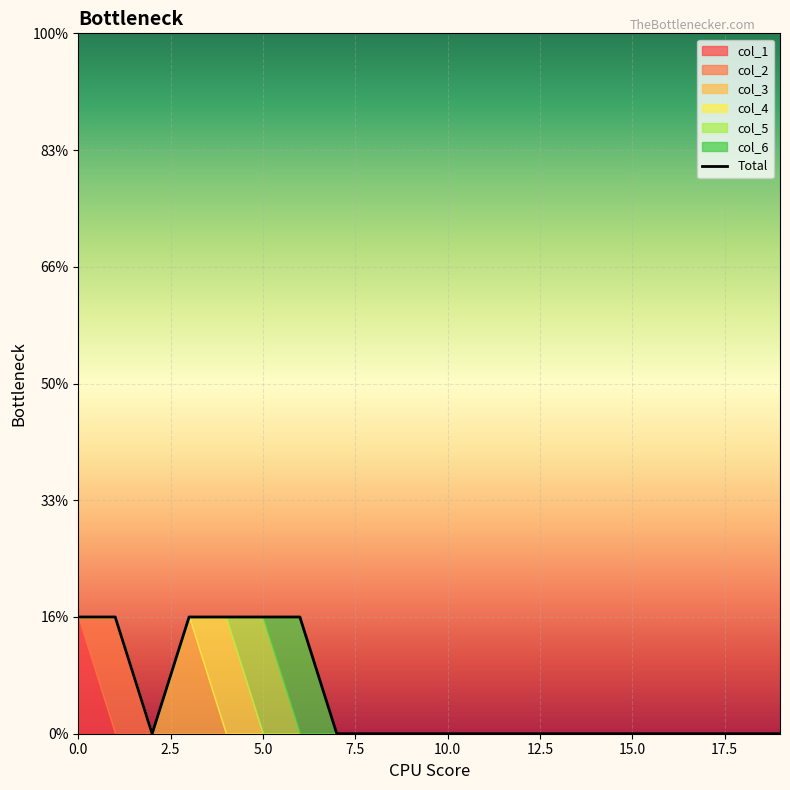

True or false: col_4 and col_6 cross at least once.

False